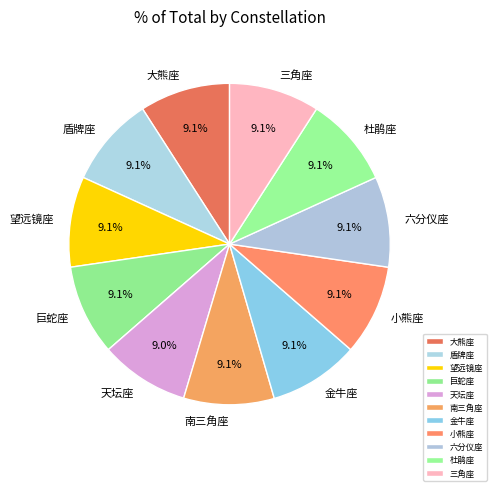

How many segments does this pie chart have?

11